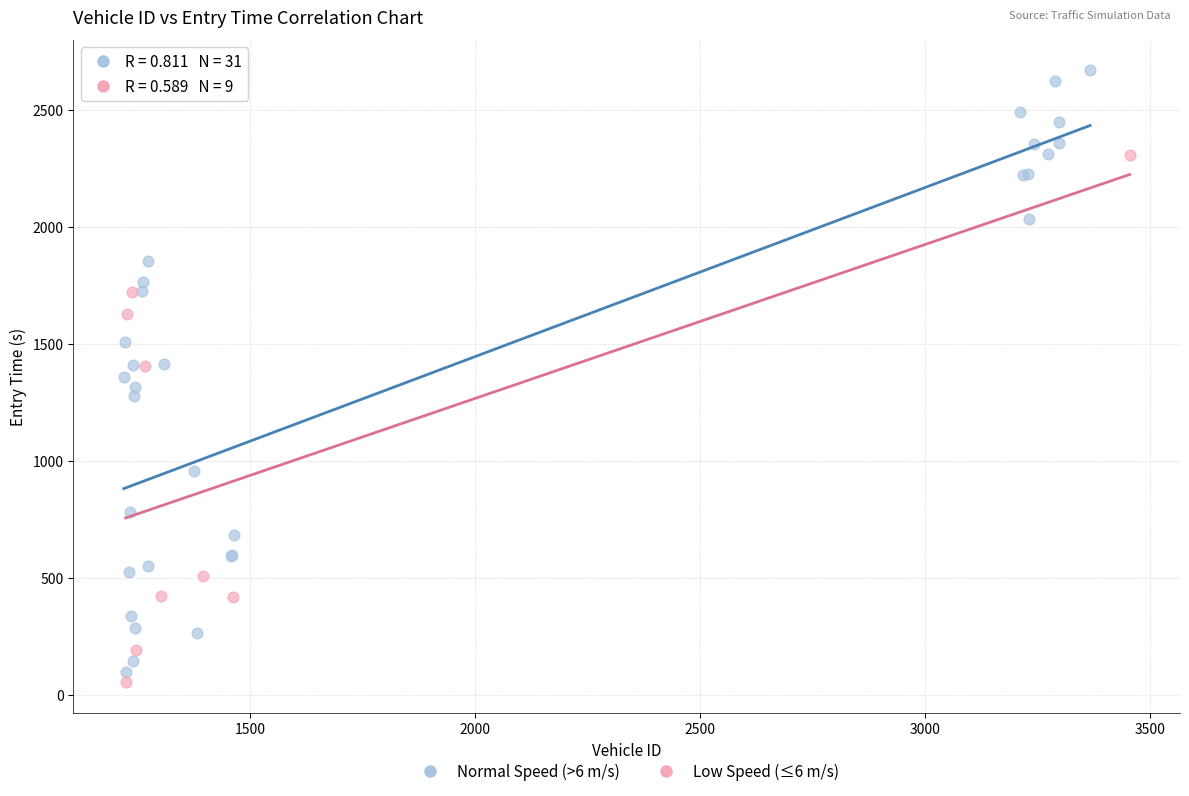

What are all the series names shown in the legend?

Normal Speed (>6 m/s), Low Speed (≤6 m/s)